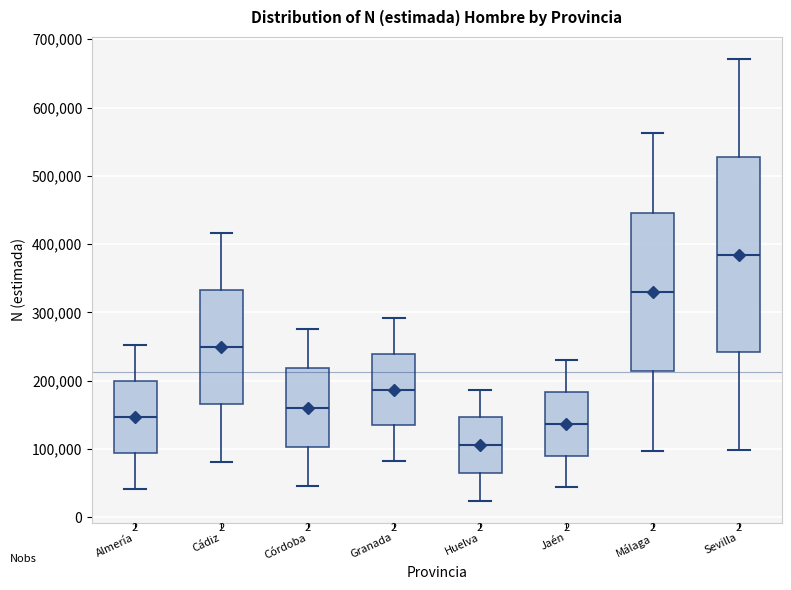

Reading left to right, read every box against the y-axis: the position of its median line, the range the box covers, and the ends of its whiskers. The values are not printed on the chart, so give them approximately, as read against the axis.

Almería: median 150000, box 90000 to 200000, whiskers 40000 to 250000
Cádiz: median 250000, box 170000 to 330000, whiskers 80000 to 420000
Córdoba: median 160000, box 100000 to 220000, whiskers 50000 to 280000
Granada: median 190000, box 130000 to 240000, whiskers 80000 to 290000
Huelva: median 110000, box 70000 to 150000, whiskers 20000 to 190000
Jaén: median 140000, box 90000 to 180000, whiskers 40000 to 230000
Málaga: median 330000, box 210000 to 450000, whiskers 100000 to 560000
Sevilla: median 380000, box 240000 to 530000, whiskers 100000 to 670000